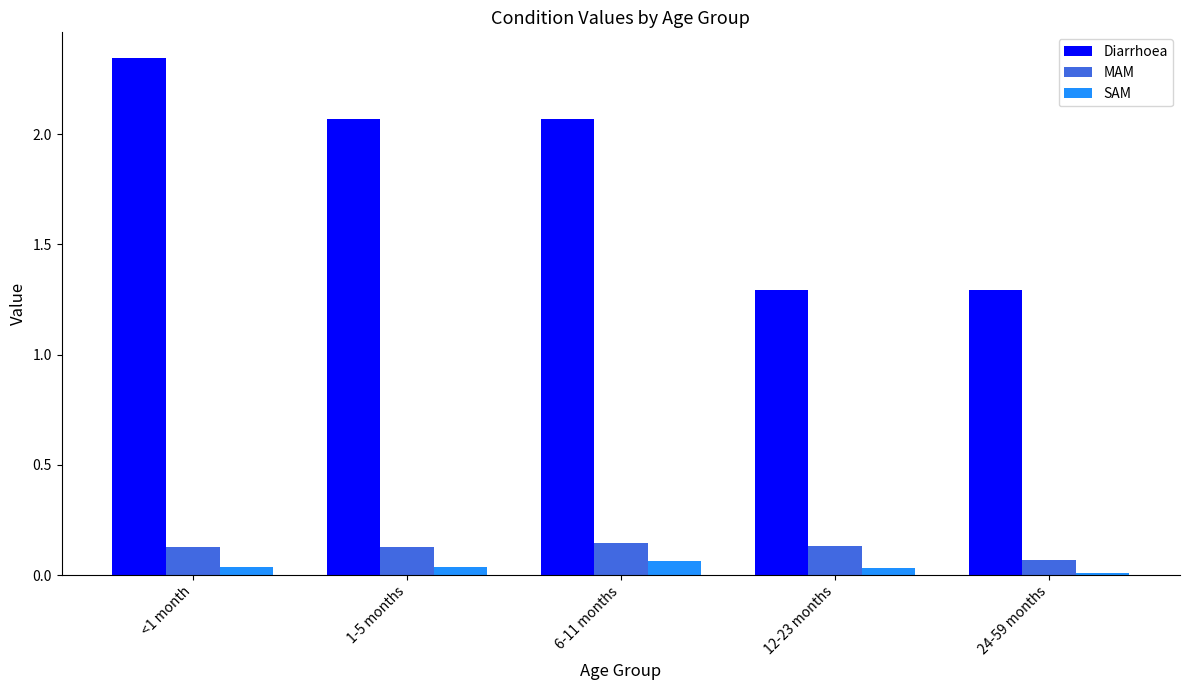

At which category is the sum across all series the highest?

<1 month